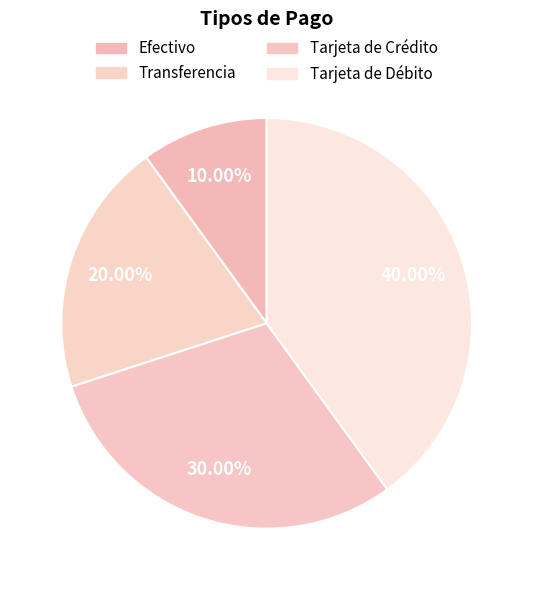

Count the number of slices in the pie.

4